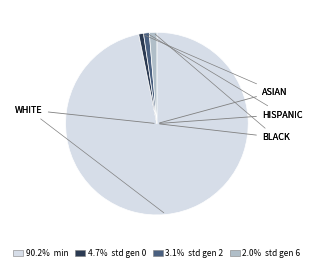

Count the number of slices in the pie.

4